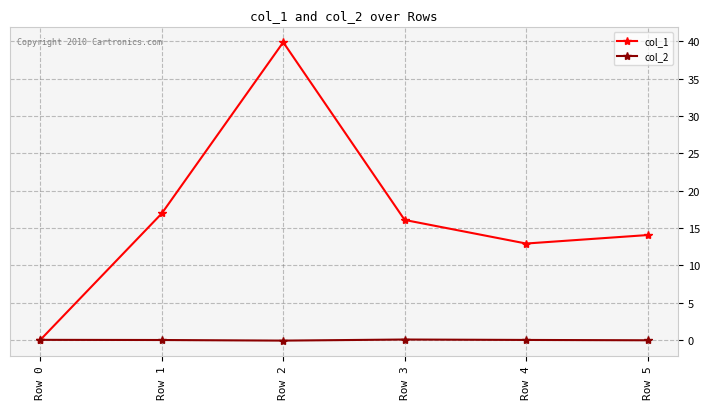

In col_2, how many points are higher than both neighbors (excluding endpoints)?

1